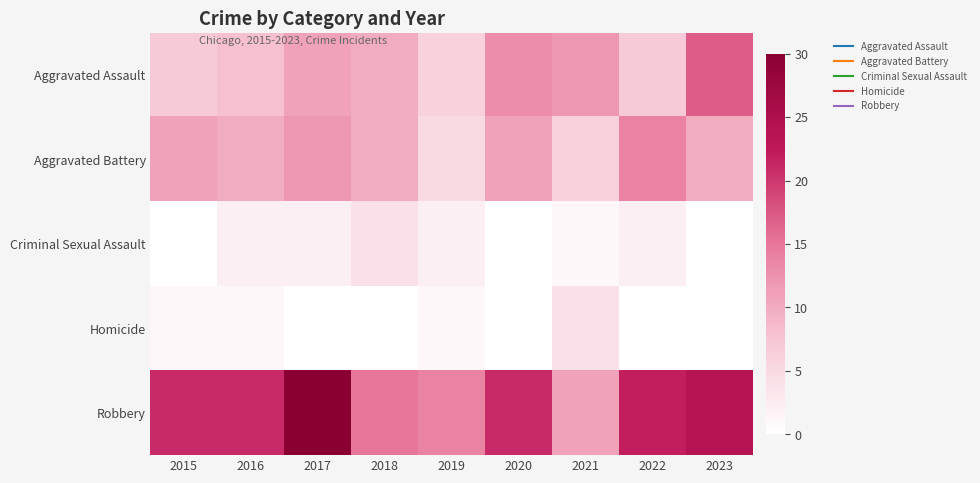

List the series in order of their peak value, highest first.

Robbery, Aggravated Assault, Aggravated Battery, Criminal Sexual Assault, Homicide